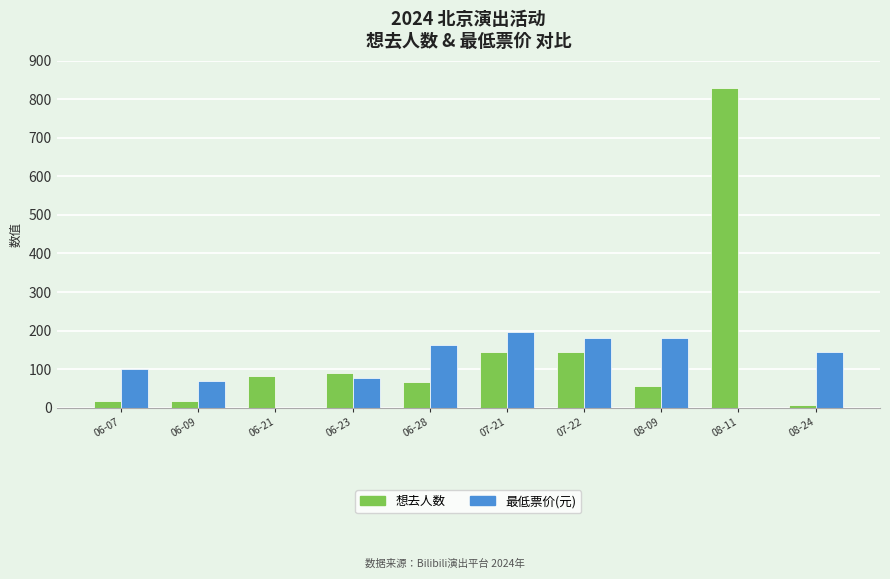

At which category is the sum across all series the highest?

08-11